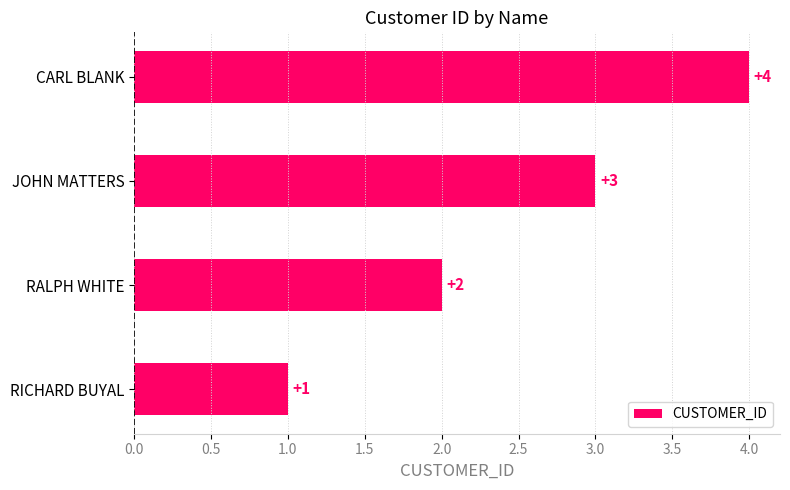

How many categories are shown in the chart?

4